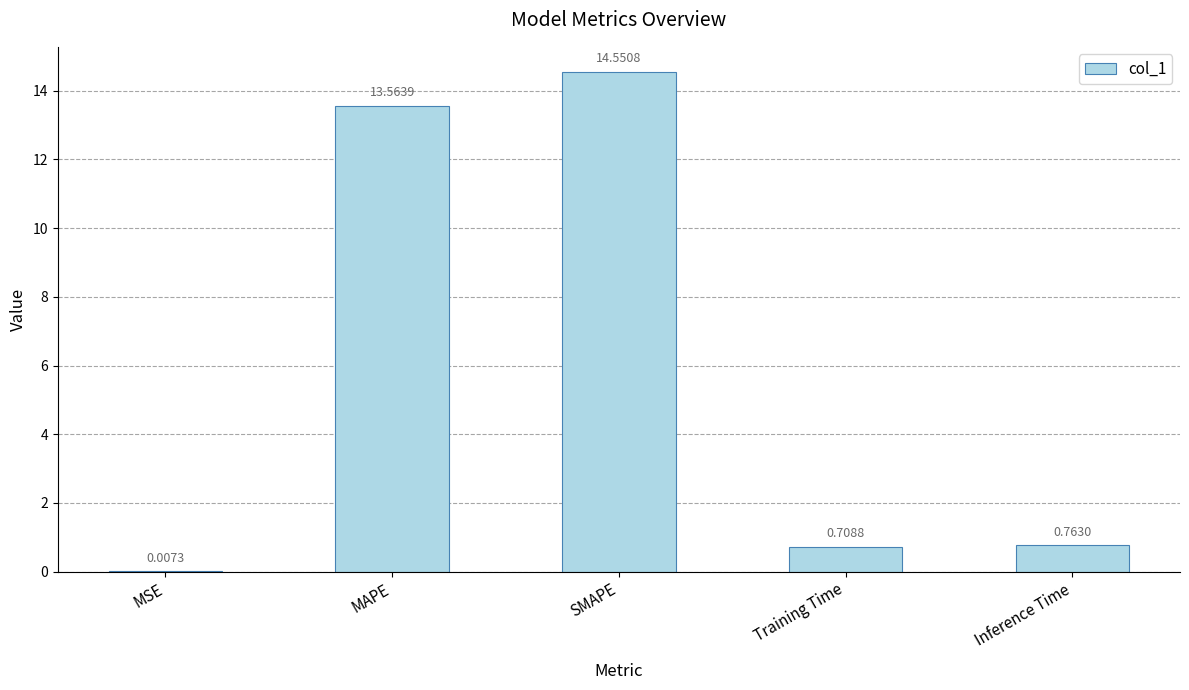

Which has a higher value, MAPE or SMAPE?

SMAPE